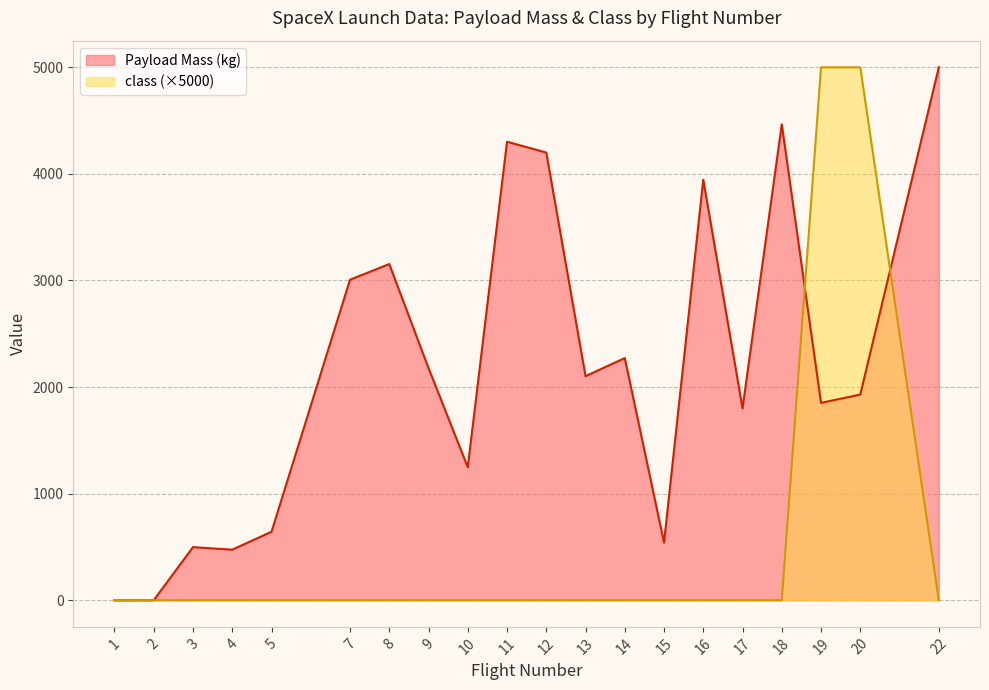

What is the total value across all series at 10?

1248.3